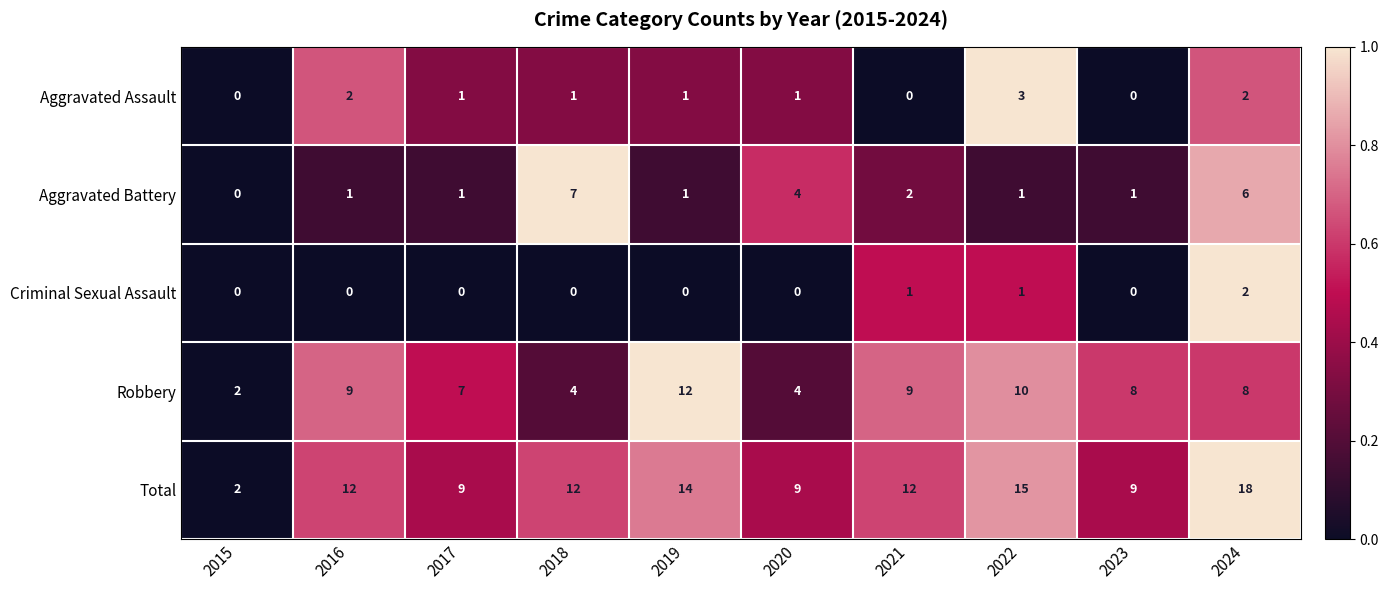

At which label is Robbery closest to 7?

2017